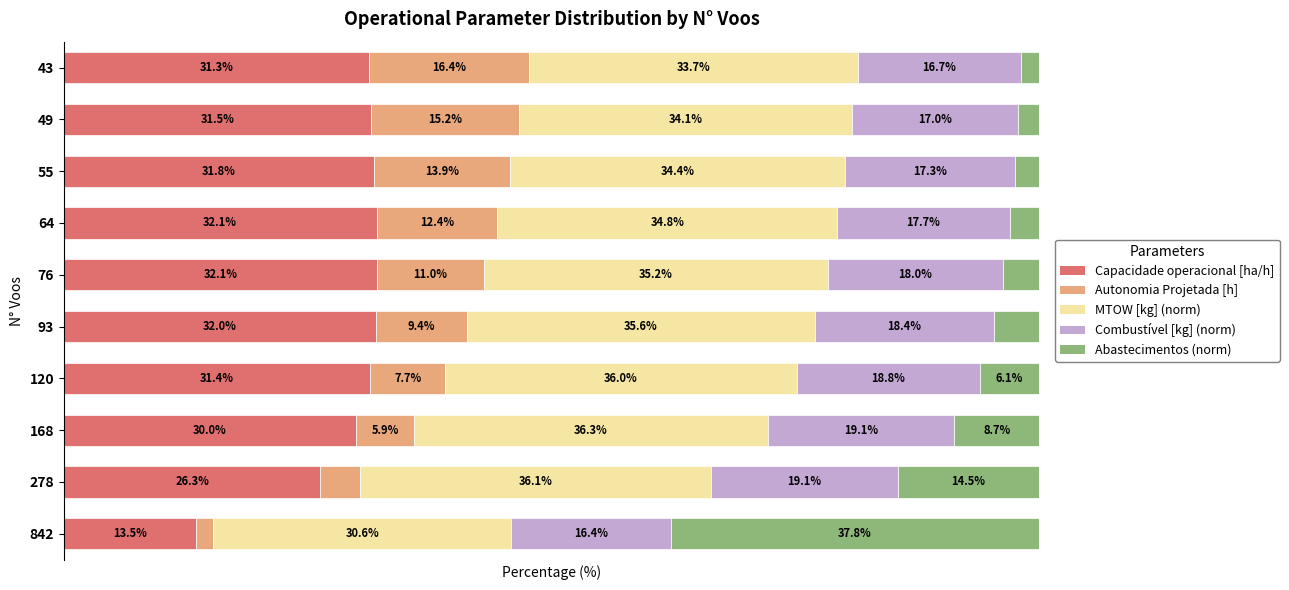

List the series in order of their peak value, highest first.

Abastecimentos (norm), MTOW [kg] (norm), Capacidade operacional [ha/h], Combustível [kg] (norm), Autonomia Projetada [h]